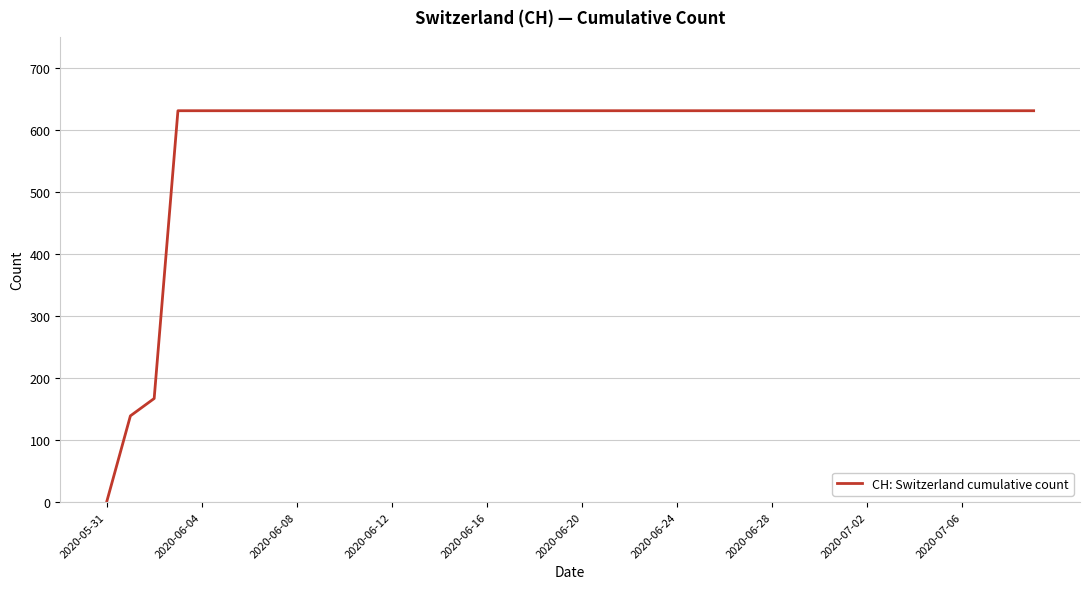

What is the greatest value displayed?

631